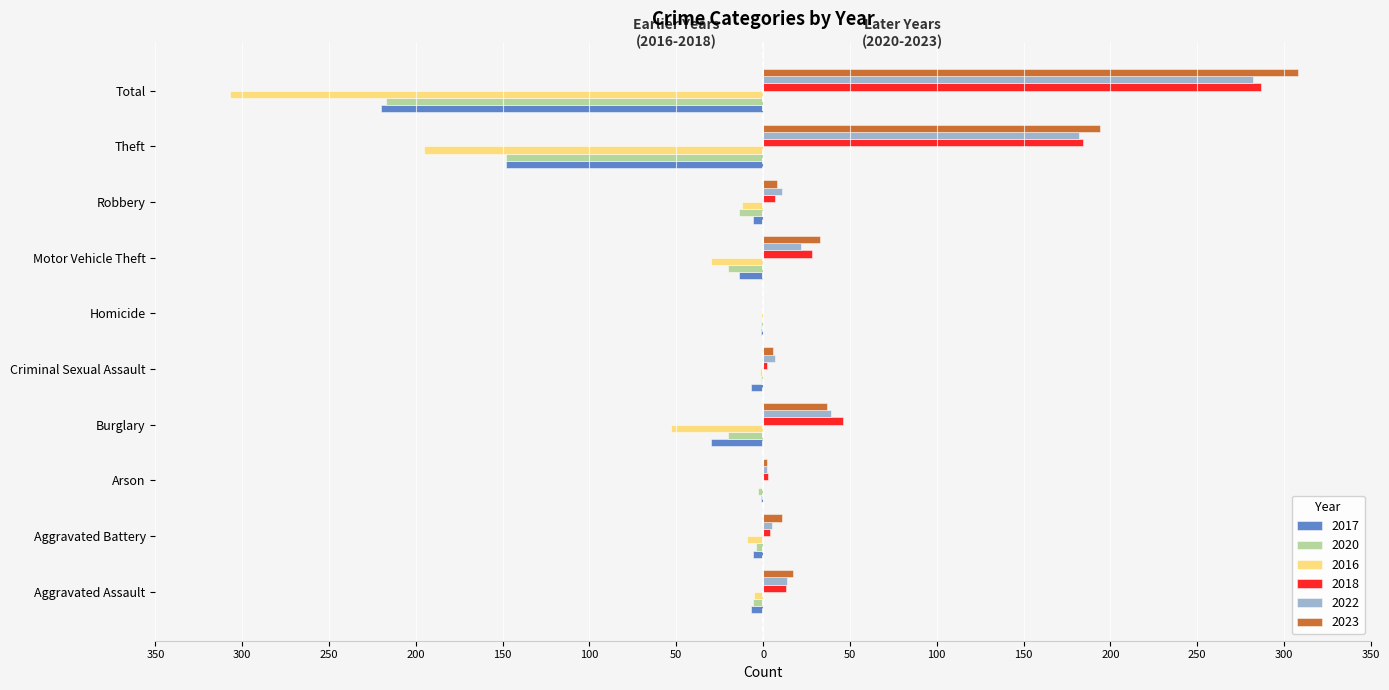

Is it true that 2020 equals -20 at Robbery?

False